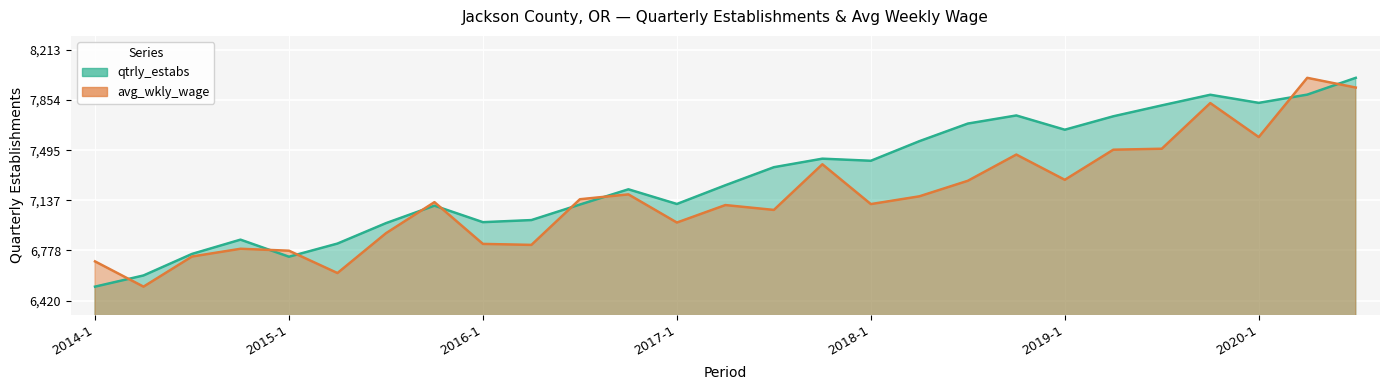

List the series in order of their overall mean, highest first.

qtrly_estabs, avg_wkly_wage